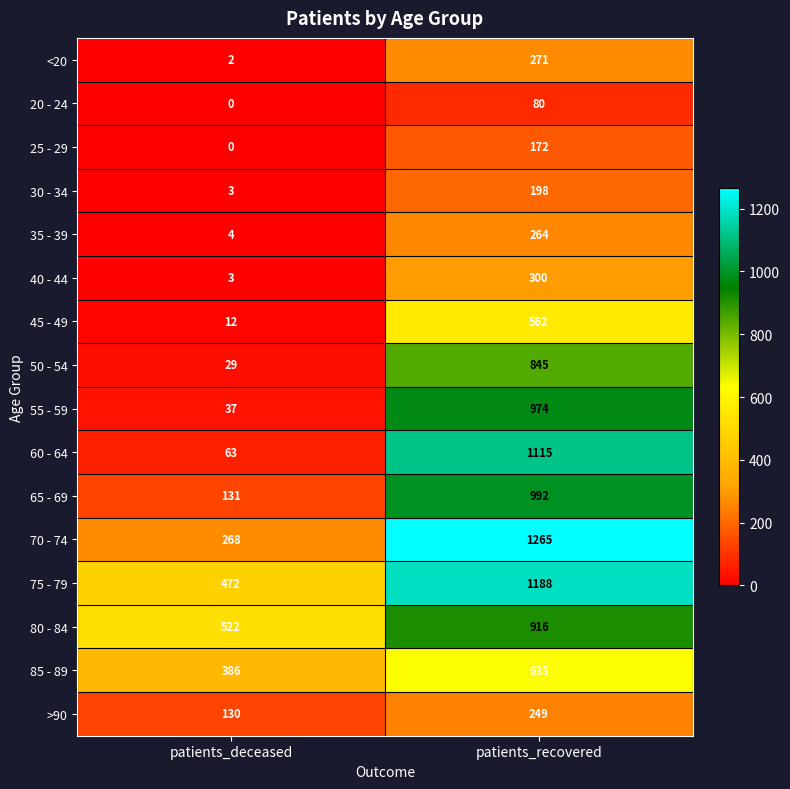

What is the sum of the 80 - 84 values at patients_recovered and patients_deceased?

1438